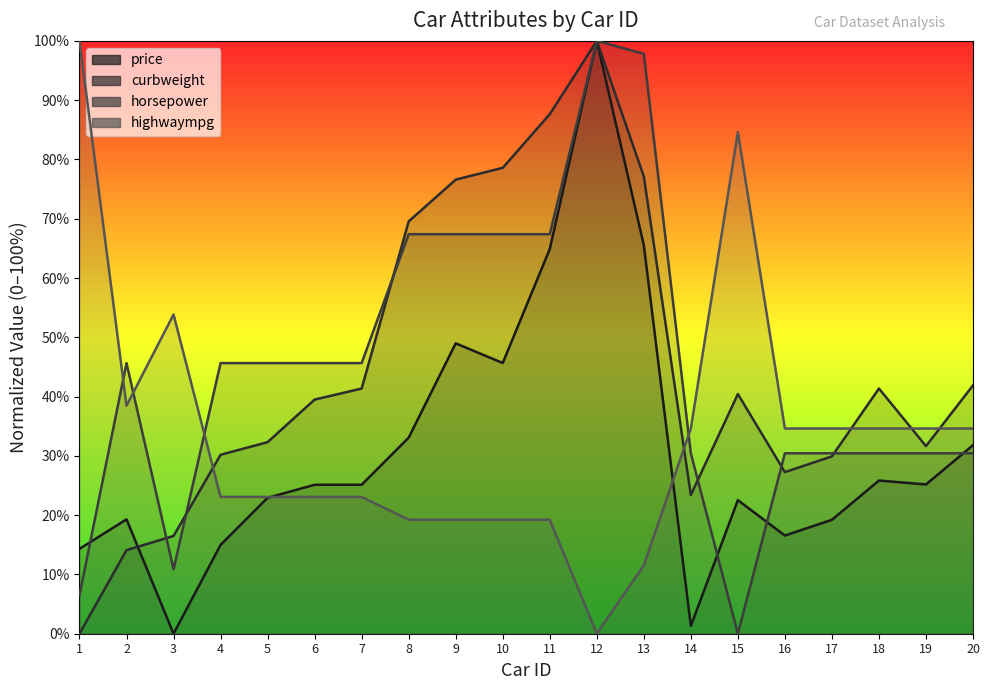

Which series has the largest range (max minus min)?

price